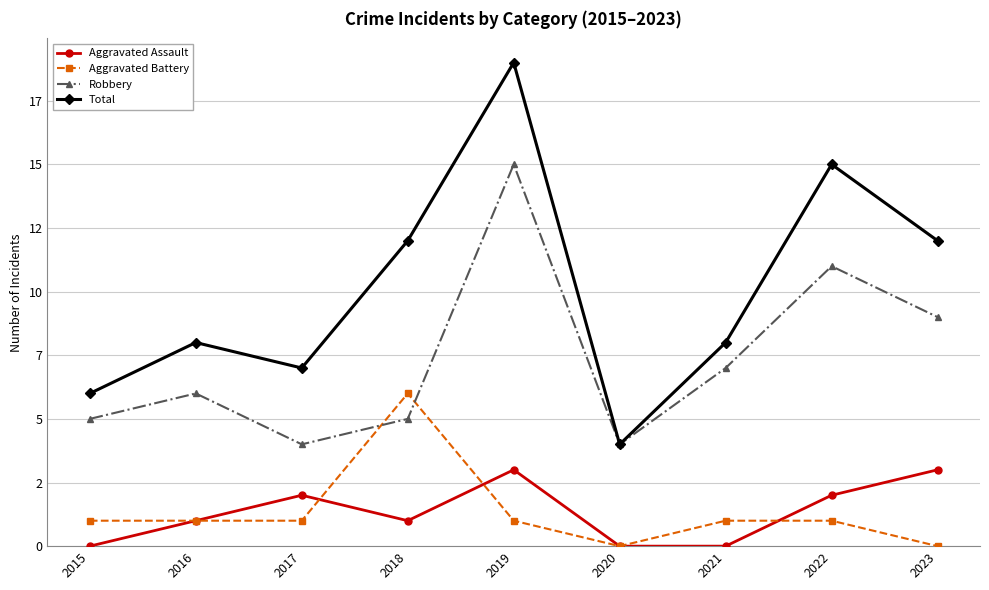

What are all the series names shown in the legend?

Aggravated Assault, Aggravated Battery, Robbery, Total